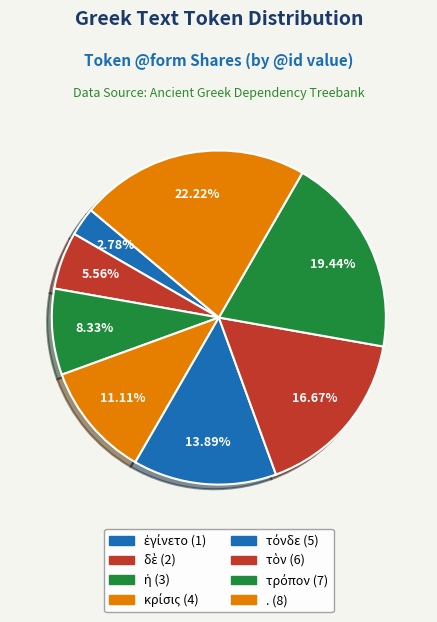

Count the number of slices in the pie.

8